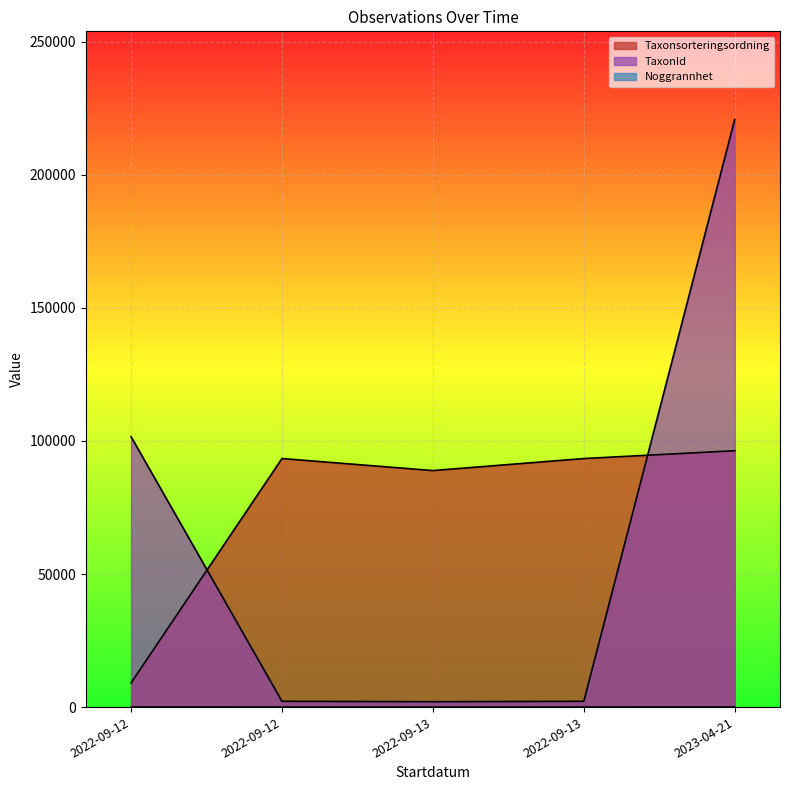

At how many categories does at least one series exceed 98916?

2